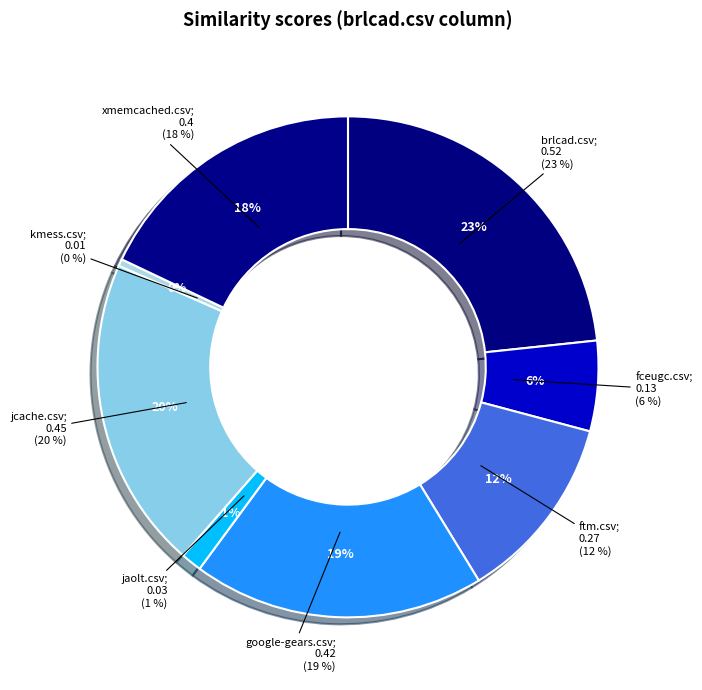

Does jaolt.csv represent more than half of the total?

No